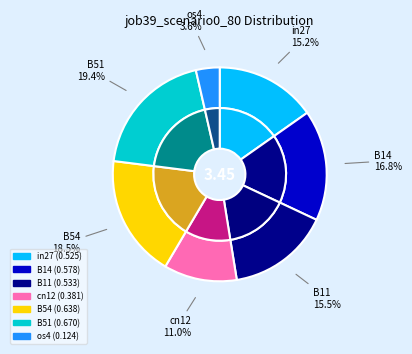

Is it true that os4 is 4% of the pie?

True